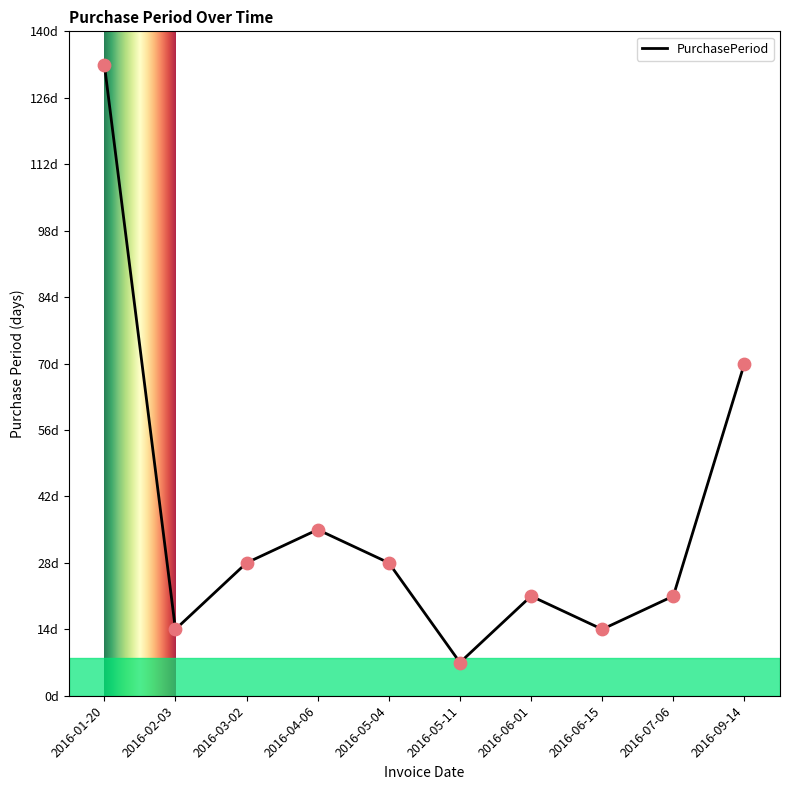

What is the change in value from 2016-01-20 to 2016-02-03?

-119